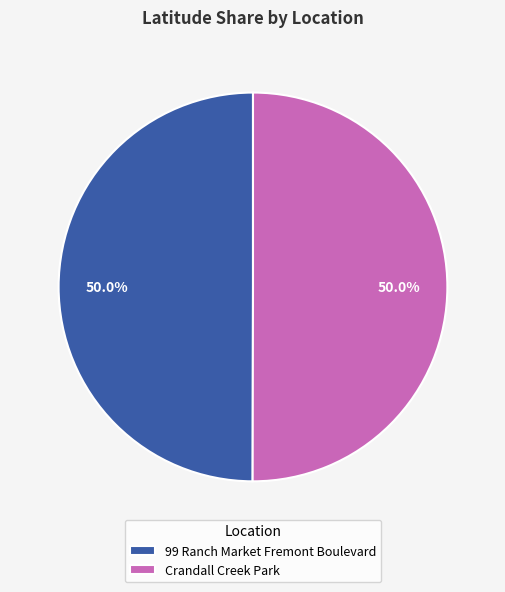

Combined, what portion of the pie is 99 Ranch Market Fremont Boulevard and Crandall Creek Park?

100.0%